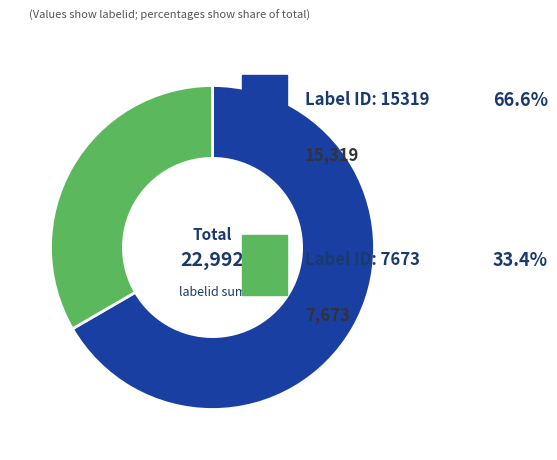

Is there any slice that represents more than half of the pie?

Yes